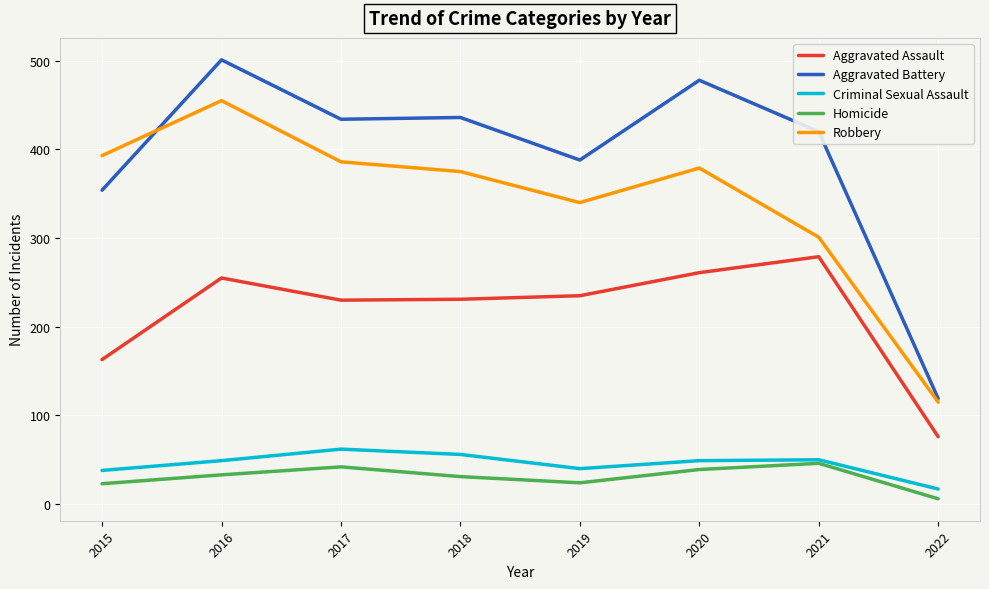

True or false: Criminal Sexual Assault and Aggravated Assault intersect in this chart.

False